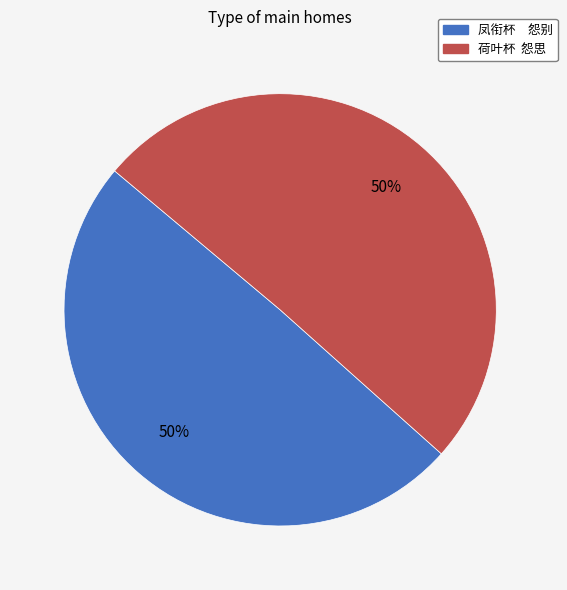

The 凤衔杯 怨别 slice represents 61% of the pie. True or false?

False